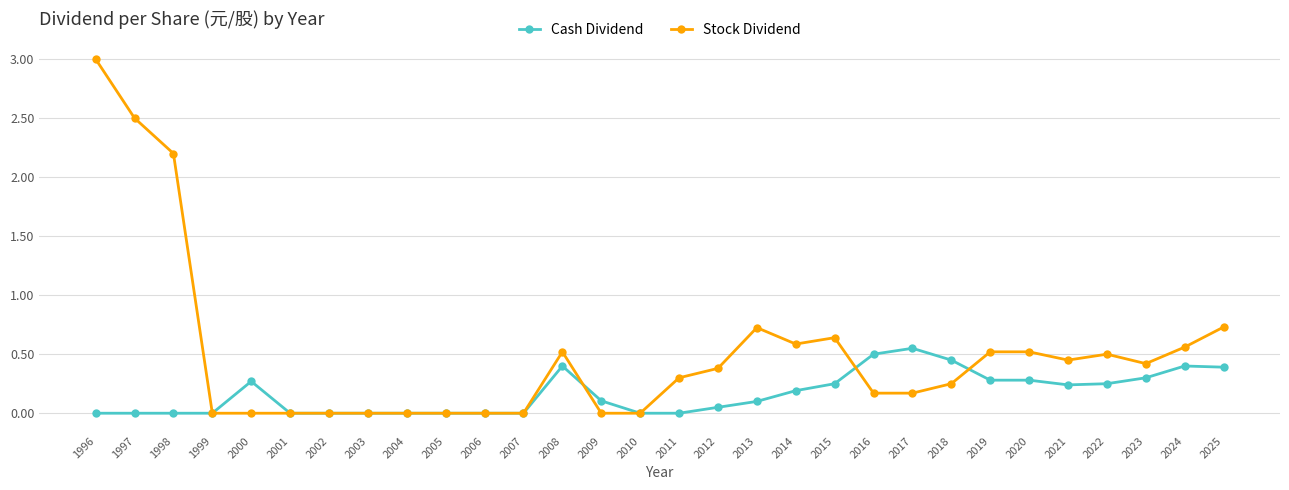

Does the chart display data point markers on the line(s)?

Yes